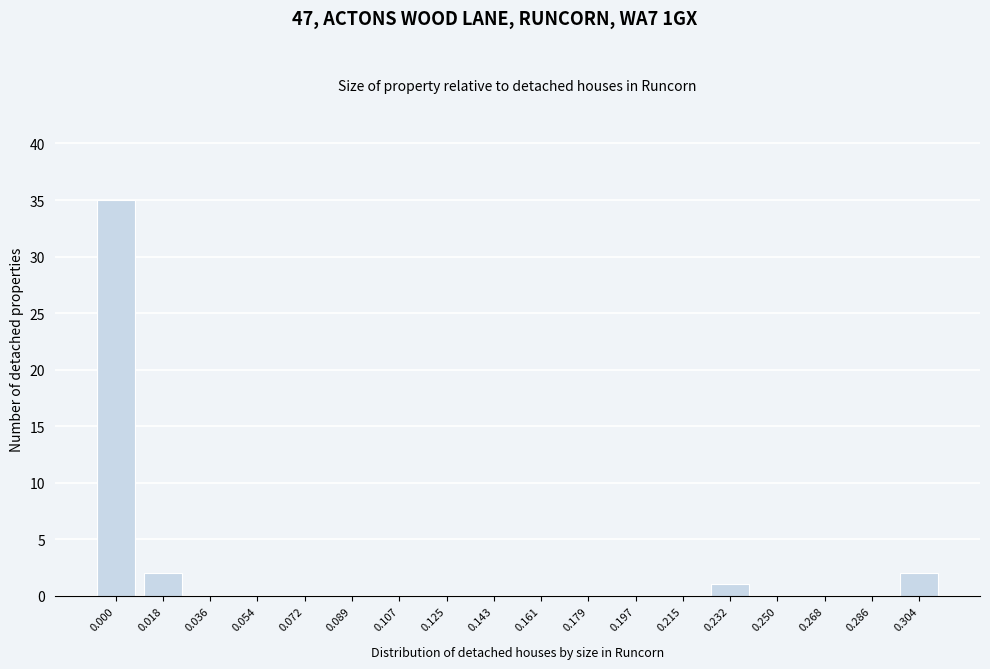

Reading left to right, extract all data points from this chart.

0.000=35	0.018=2	0.036=0	0.054=0	0.072=0	0.089=0	0.107=0	0.125=0	0.143=0	0.161=0	0.179=0	0.197=0	0.215=0	0.232=1	0.250=0	0.268=0	0.286=0	0.304=2